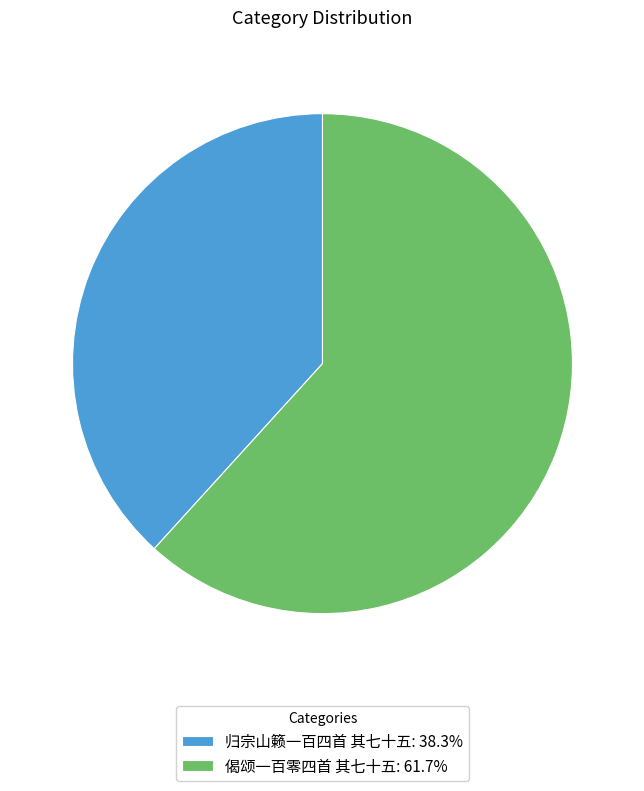

Do 偈颂一百零四首 其七十五 and 归宗山籁一百四首 其七十五 together represent more than half of the pie?

Yes